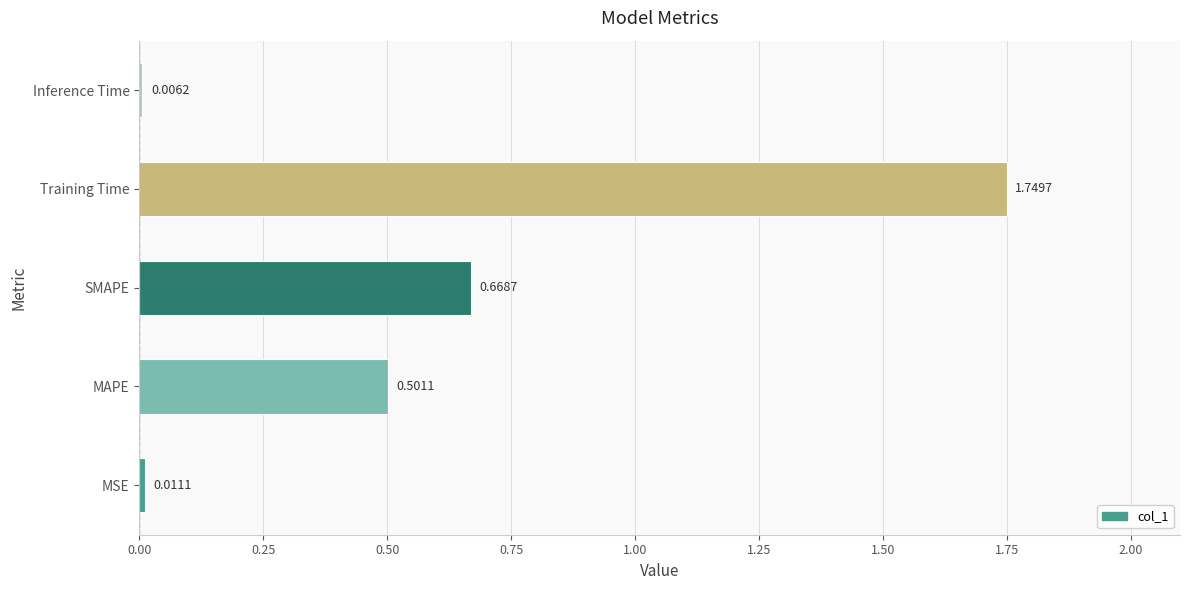

At which category does the chart reach its peak across all series?

Training Time